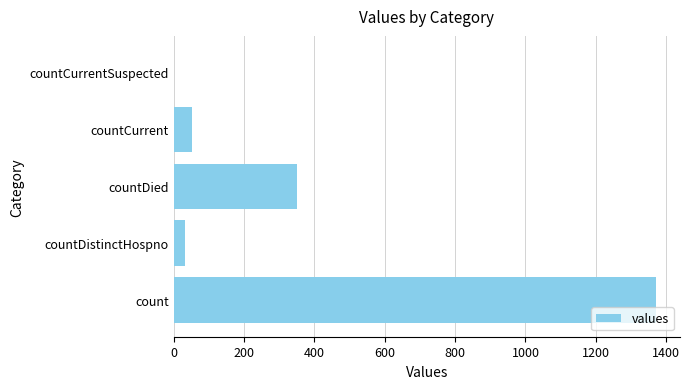

What is the approximate value at countDistinctHospno?

33